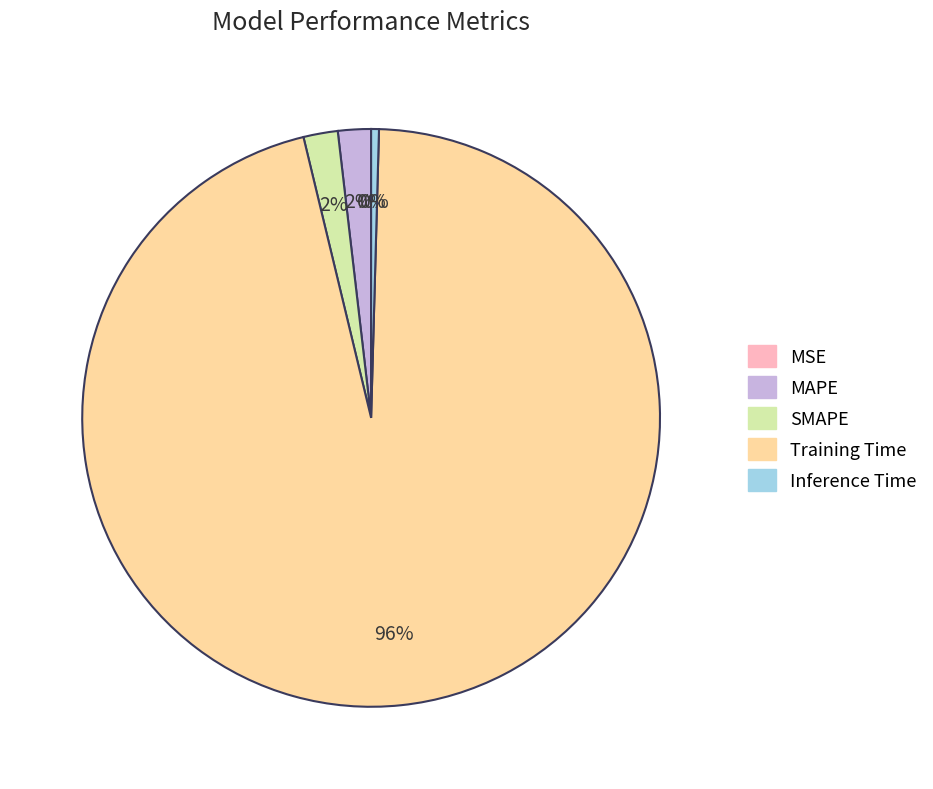

To the nearest percent, what is the difference between the largest and smallest slice percentages?

96%